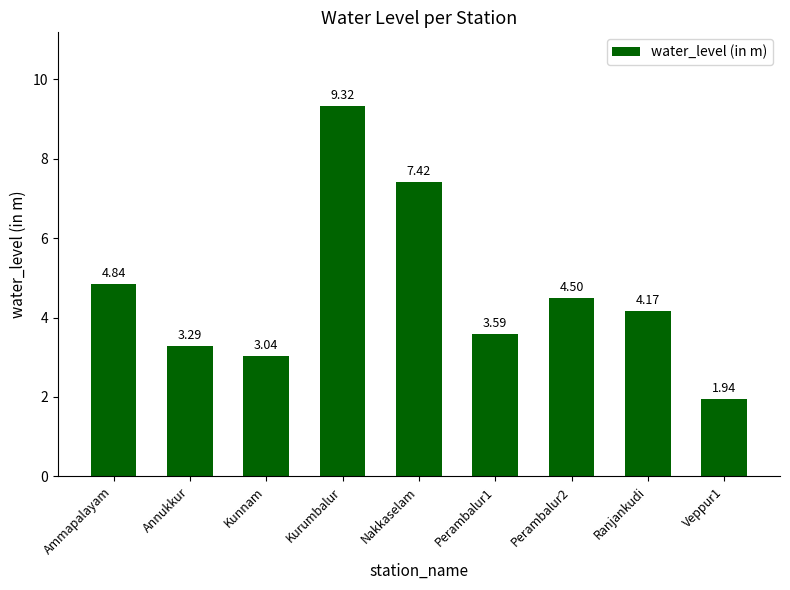

Rank the categories by value from lowest to highest.

Veppur1, Kunnam, Annukkur, Perambalur1, Ranjankudi, Perambalur2, Ammapalayam, Nakkaselam, Kurumbalur